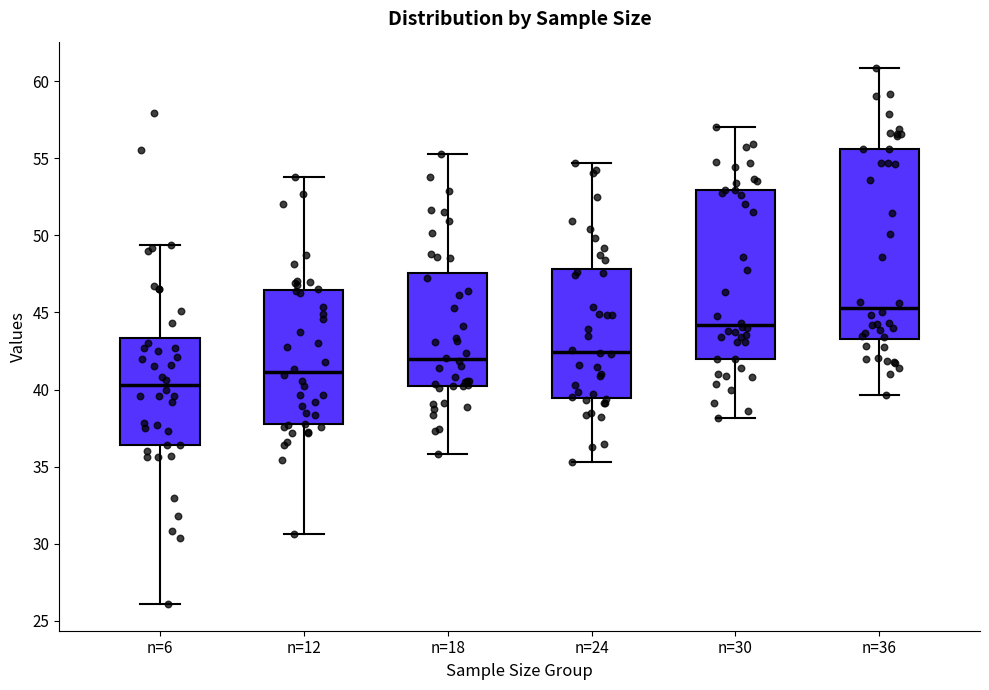

Where does the upper whisker of the box for n=6 end on the y-axis? The values are not printed on the chart, so give them approximately, as read against the axis.

49.5